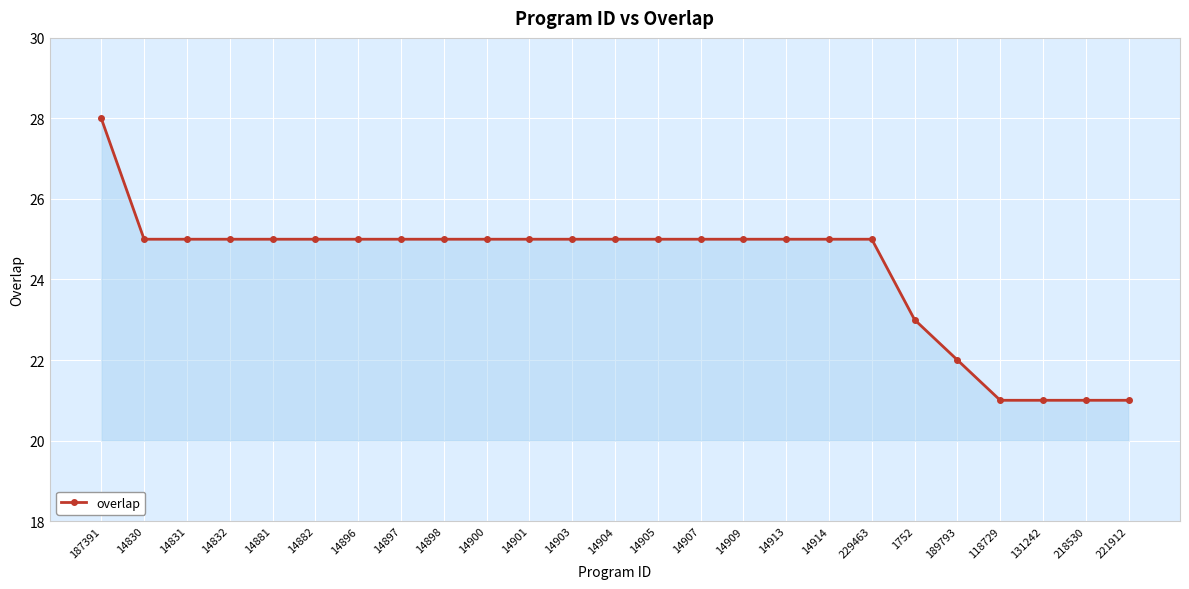

Is it true that the value at 14905 is 40?

False